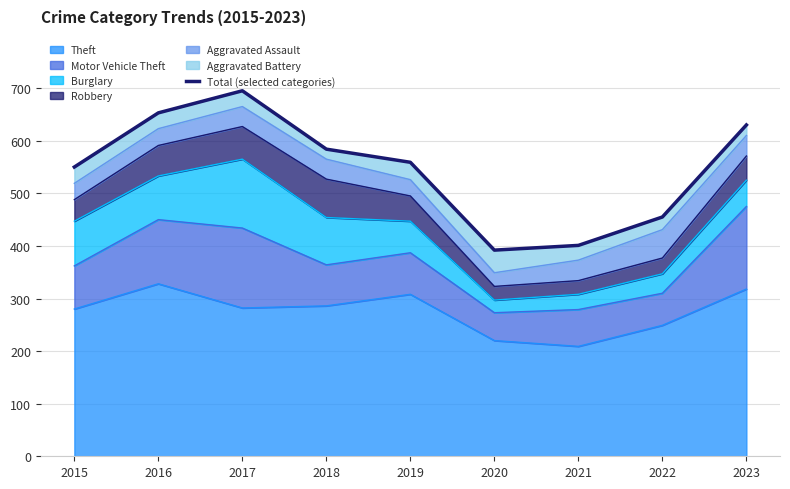

Between 2016 and 2022, which is larger?

2016